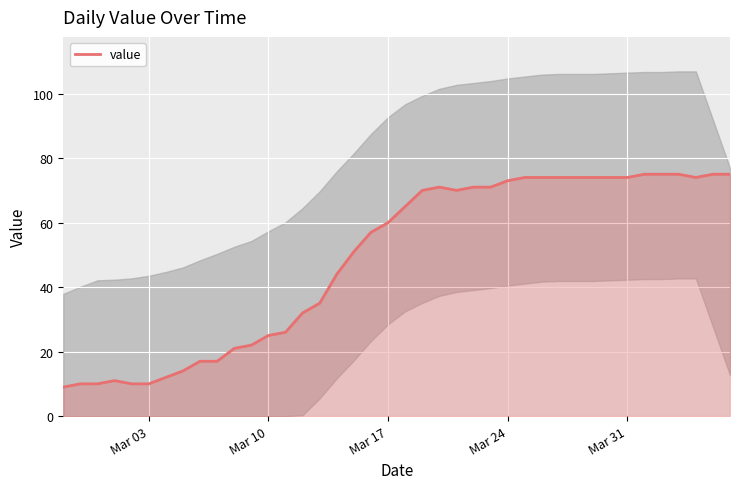

The value series shows 74 at Mar 31. True or false?

True